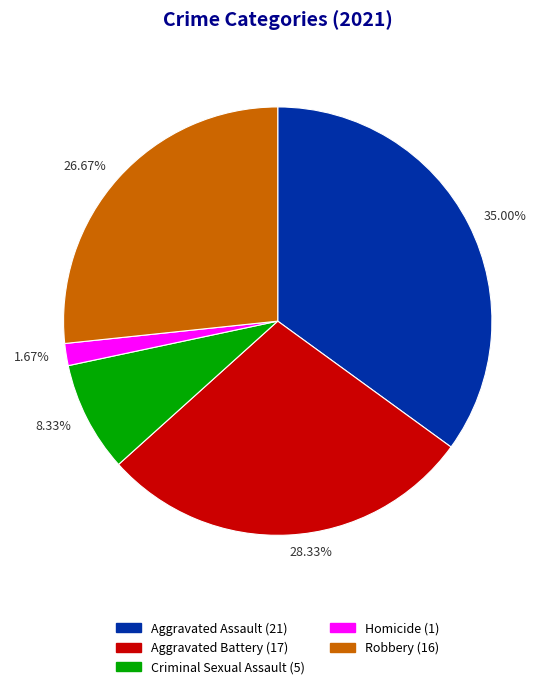

Is it true that Robbery is 27% of the pie?

True